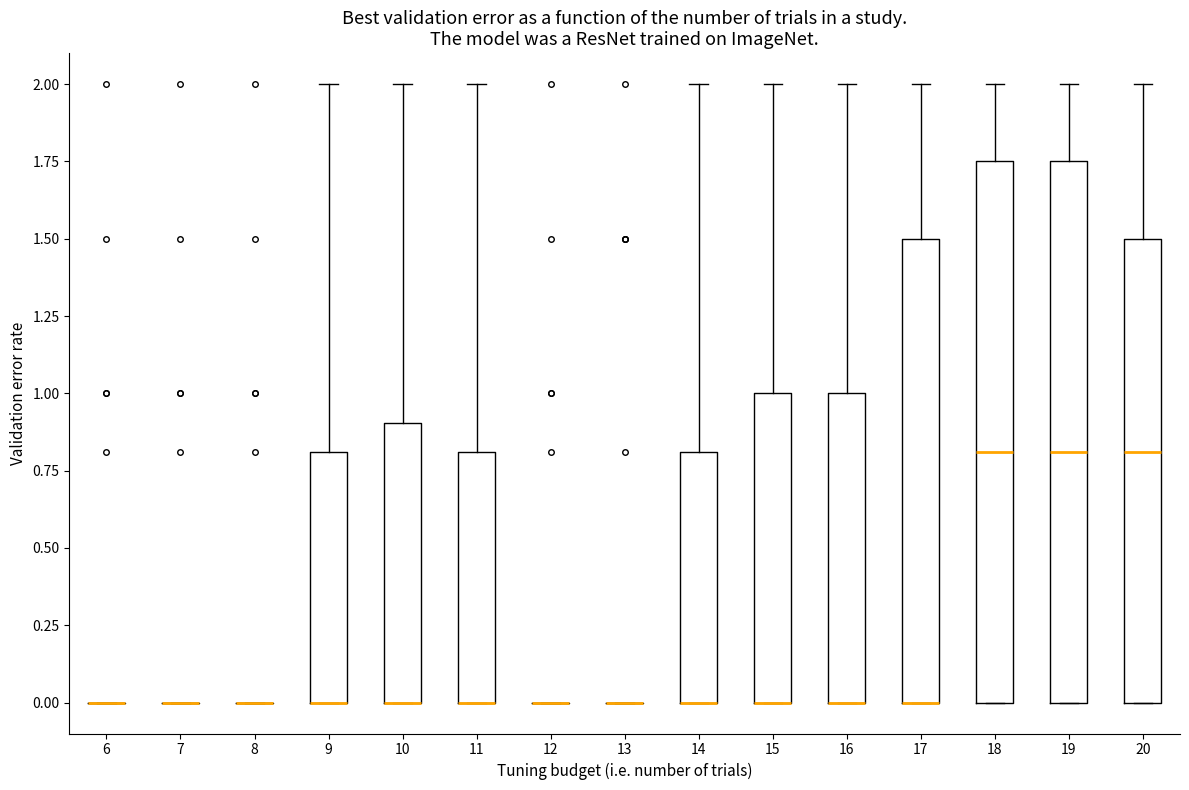

Reading left to right, transcribe this box plot: for each box, give where its median line is, the range the box spans, and where its two whiskers end, as read against the y-axis. The values are not printed on the chart, so give them approximately, as read against the axis.

6: box collapsed to a line at 0.00, whiskers 0.00 to 0.00
7: box collapsed to a line at 0.00, whiskers 0.00 to 0.00
8: box collapsed to a line at 0.00, whiskers 0.00 to 0.00
9: median 0.00 (drawn on the box's lower edge), box 0.00 to 0.80, whiskers 0.00 to 2.00
10: median 0.00 (drawn on the box's lower edge), box 0.00 to 0.90, whiskers 0.00 to 2.00
11: median 0.00 (drawn on the box's lower edge), box 0.00 to 0.80, whiskers 0.00 to 2.00
12: box collapsed to a line at 0.00, whiskers 0.00 to 0.00
13: box collapsed to a line at 0.00, whiskers 0.00 to 0.00
14: median 0.00 (drawn on the box's lower edge), box 0.00 to 0.80, whiskers 0.00 to 2.00
15: median 0.00 (drawn on the box's lower edge), box 0.00 to 1.00, whiskers 0.00 to 2.00
16: median 0.00 (drawn on the box's lower edge), box 0.00 to 1.00, whiskers 0.00 to 2.00
17: median 0.00 (drawn on the box's lower edge), box 0.00 to 1.50, whiskers 0.00 to 2.00
18: median 0.80, box 0.00 to 1.75, whiskers 0.00 to 2.00
19: median 0.80, box 0.00 to 1.75, whiskers 0.00 to 2.00
20: median 0.80, box 0.00 to 1.50, whiskers 0.00 to 2.00